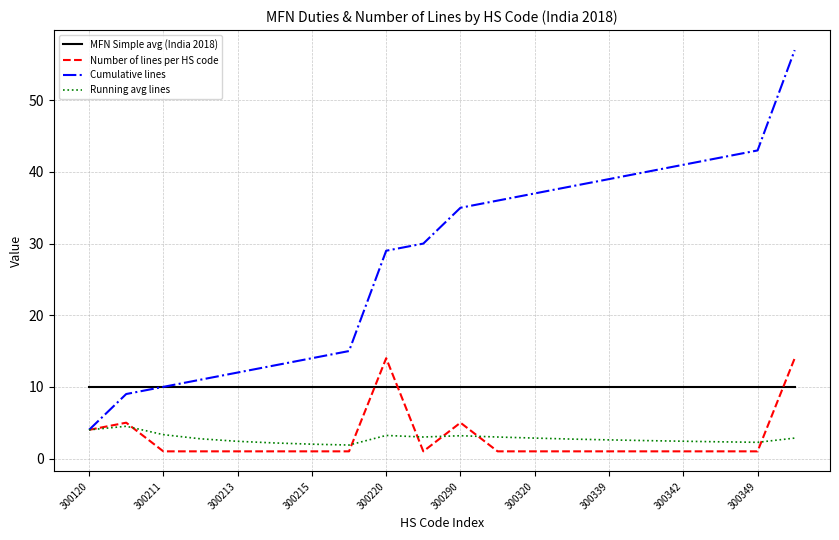

List the series in order of their peak value, lowest first.

Running avg lines, MFN Simple avg (India 2018), Number of lines per HS code, Cumulative lines